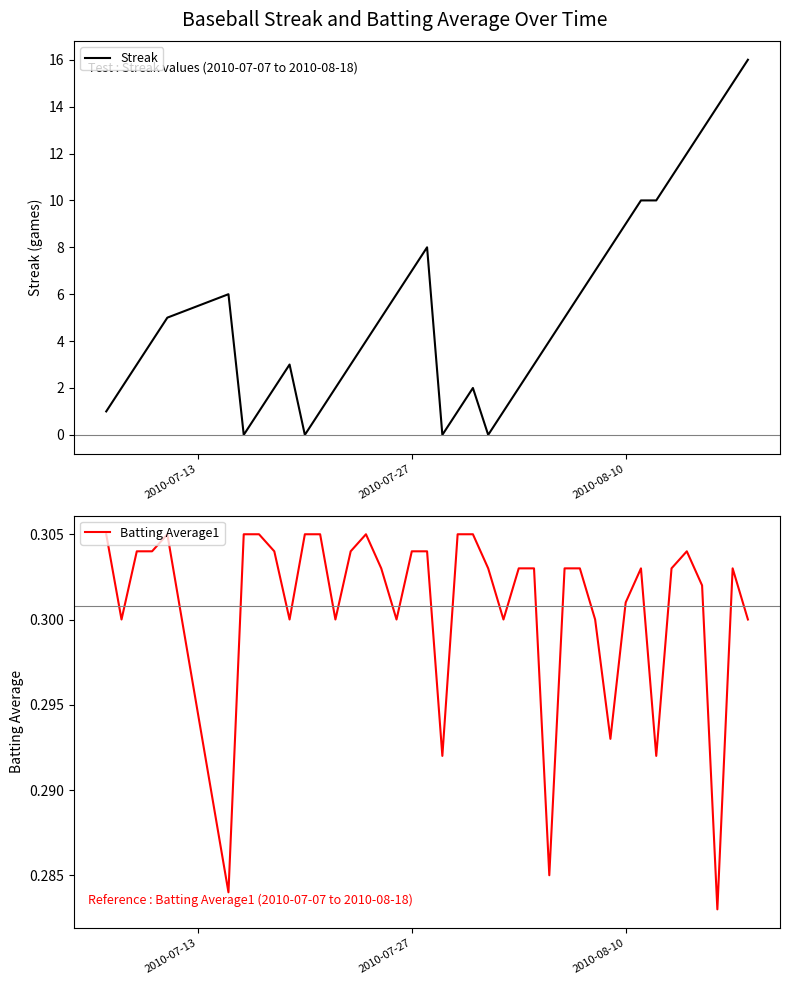

Is the value of Batting Average1 at 20 greater than the value of Streak at 15?

No